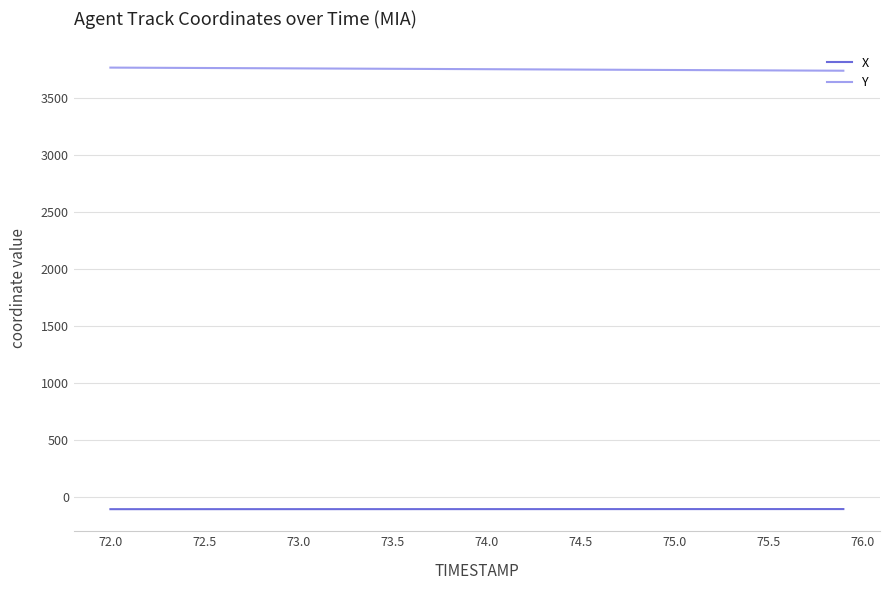

What is the minimum value shown in the chart?

-103.7